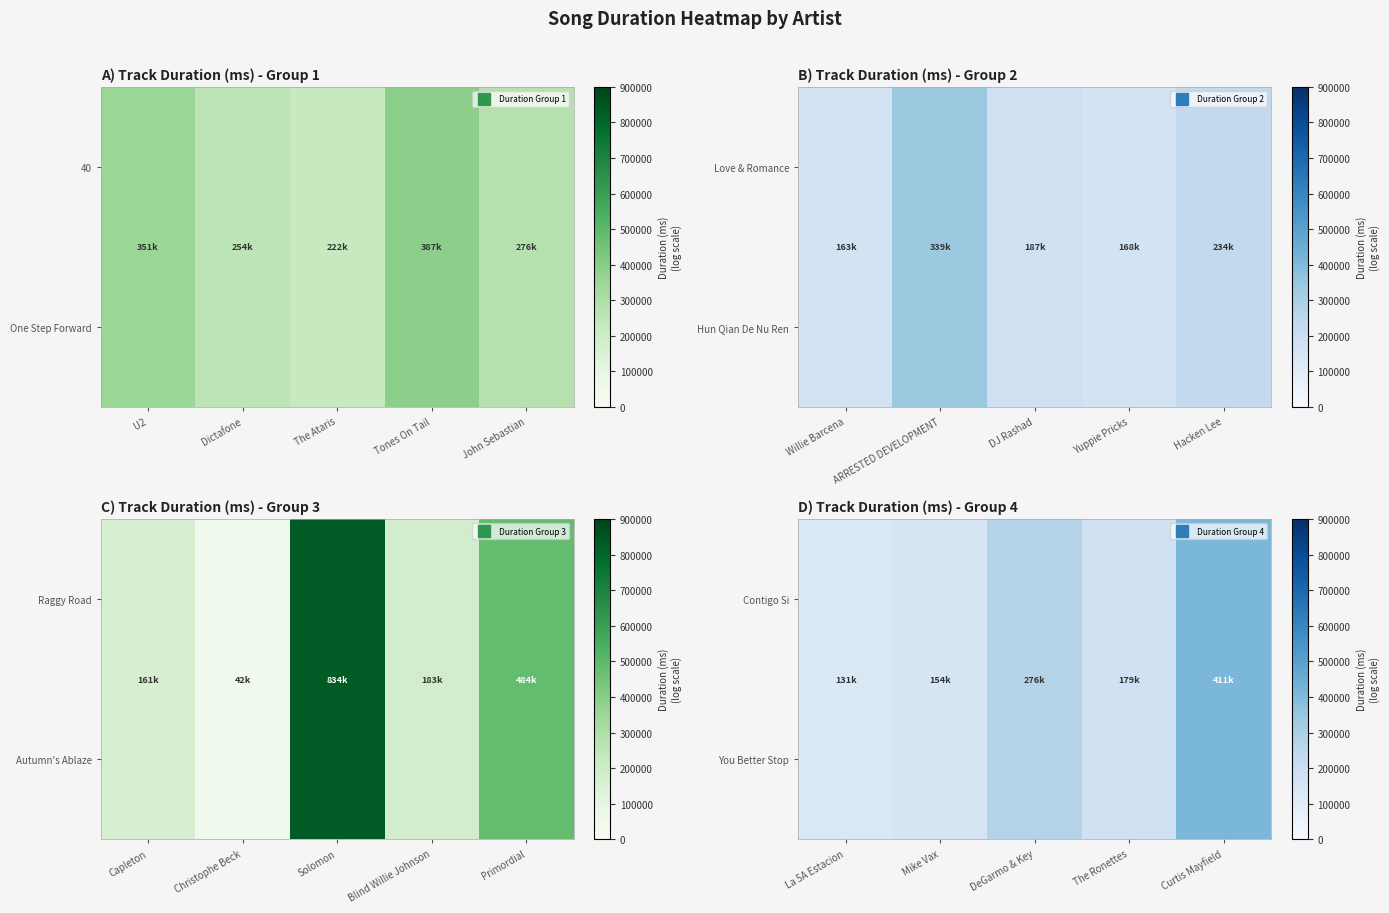

List the series in order of their peak value, lowest first.

Contigo Si, You Better Stop